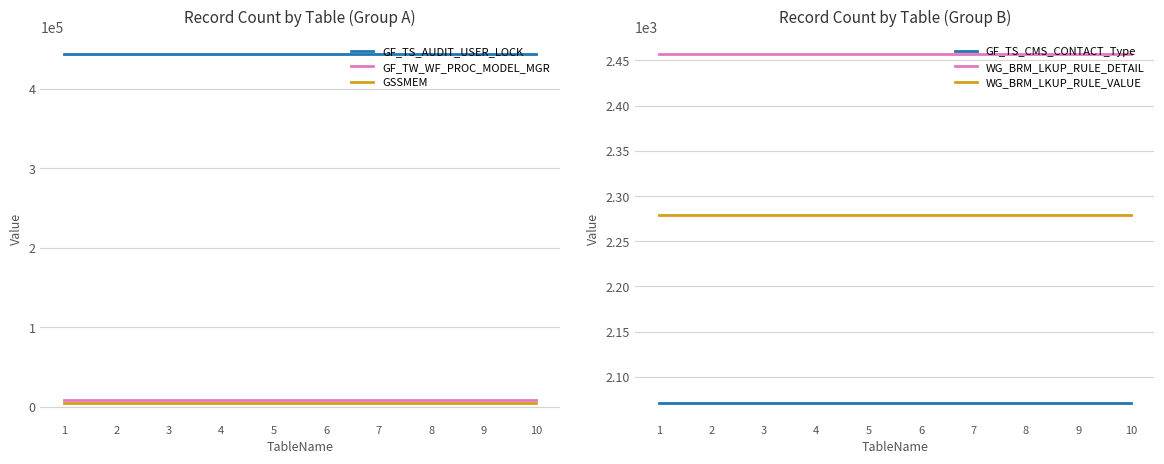

Between 5 and 1, which is larger?

5